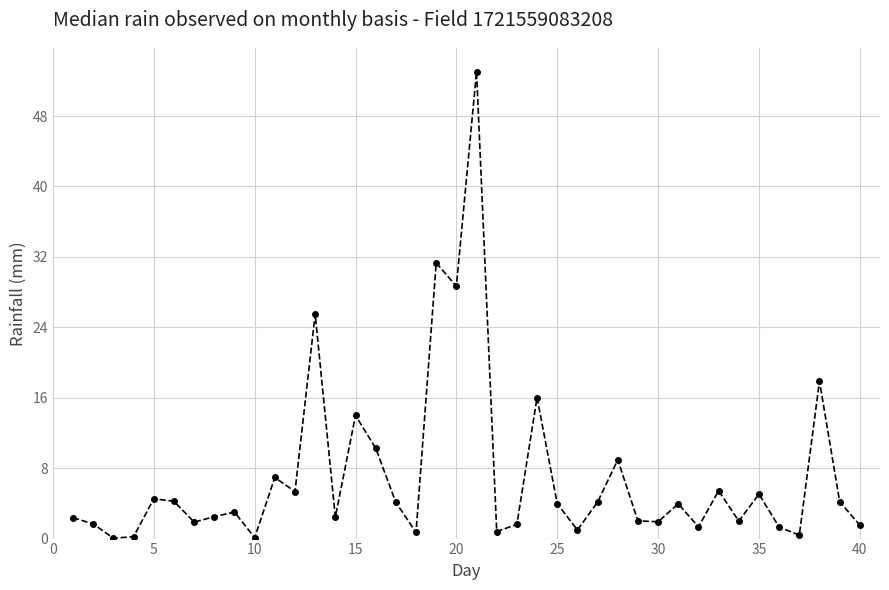

What is the difference between the second highest and minimum values?

31.3